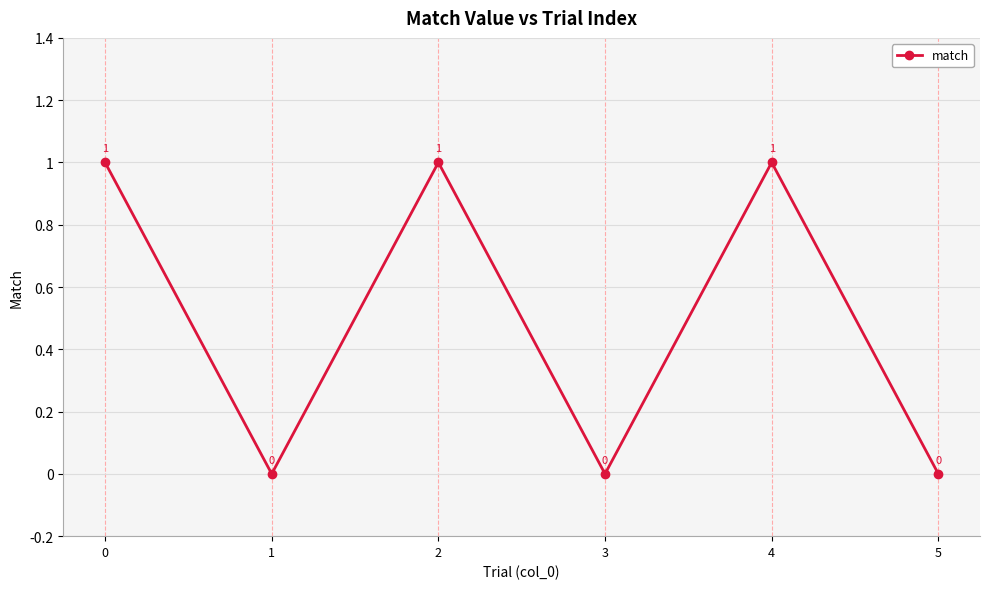

Where is the first local maximum?

2